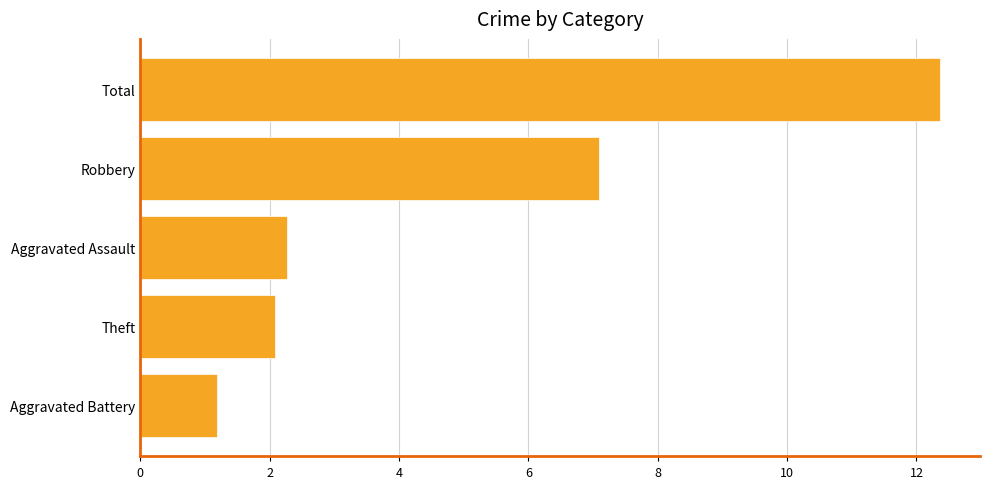

The chart shows a value of 20.4 at Total. True or false?

False